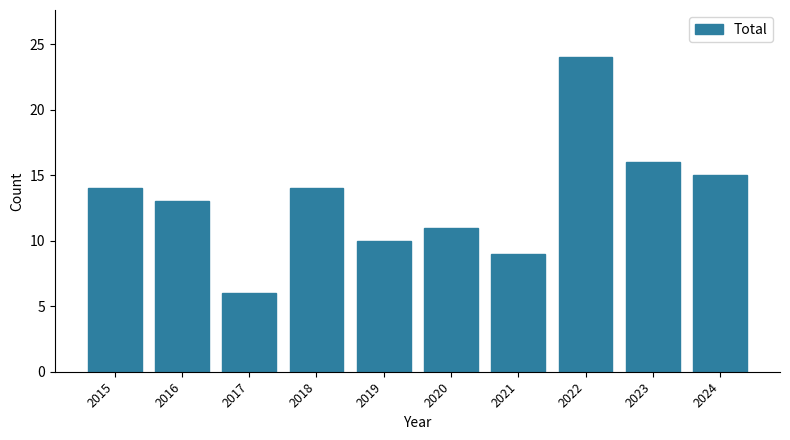

True or false: the data shows 6 at 2017.

True